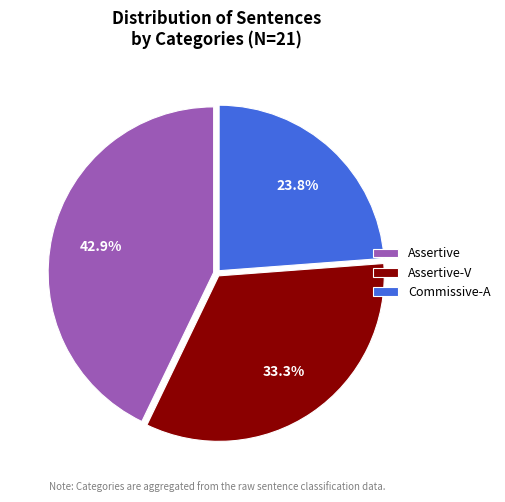

To the nearest percent, what is the combined percentage of Assertive and Commissive-A?

67%